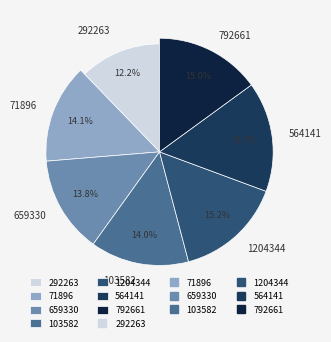

What is the ratio of the value at 292263 to the value at 1204344?

0.8